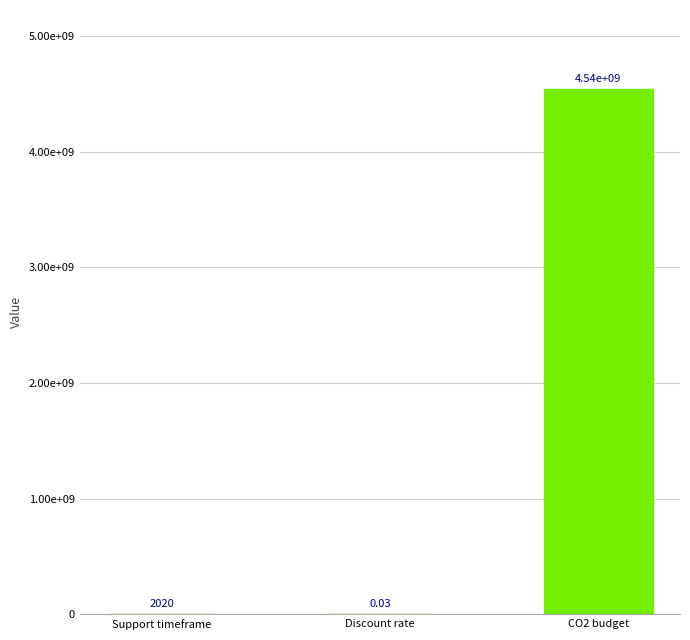

What is the maximum value shown in the chart?

4541980000.0